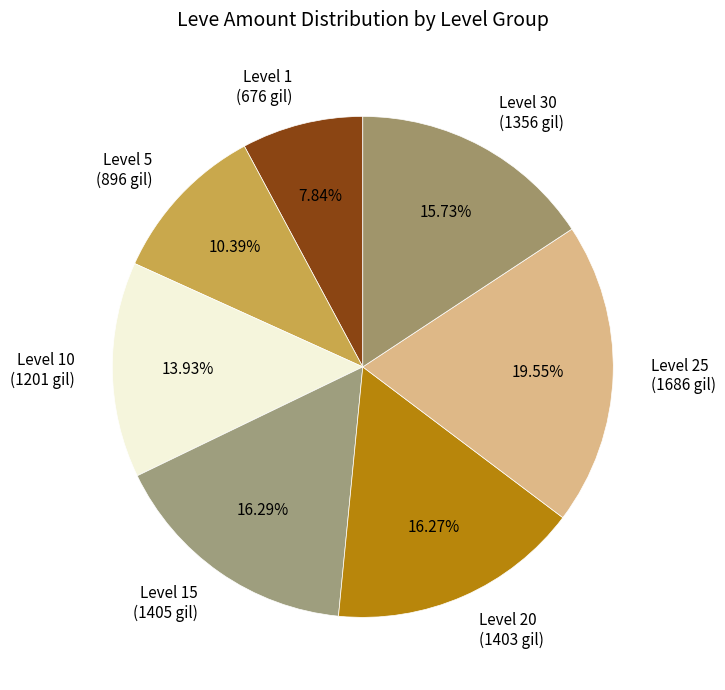

Which has a higher value, Level 10 or Level 15?

Level 15